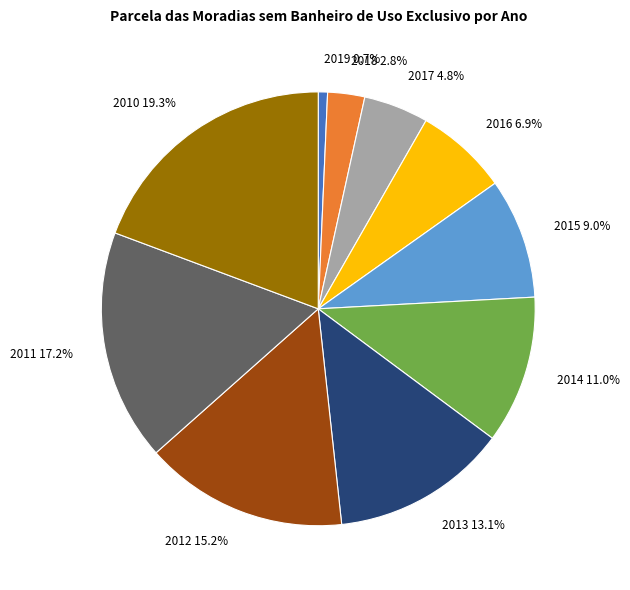

True or false: 2019 accounts for 9% of the total.

False